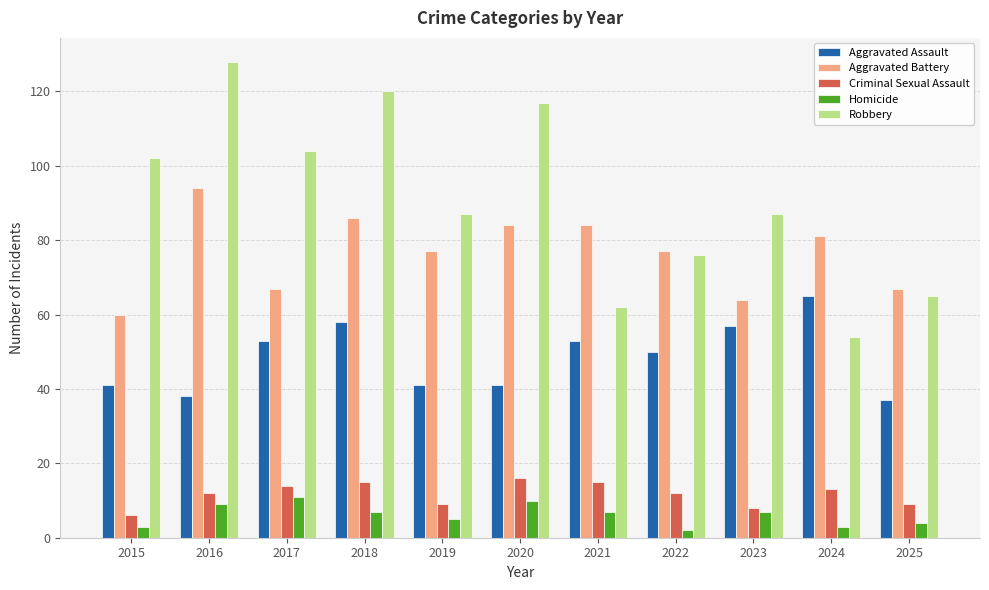

Reading right to left, what are all the values shown in this chart?

Aggravated Assault: 2025=37	2024=65	2023=57	2022=50	2021=53	2020=41	2019=41	2018=58	2017=53	2016=38	2015=41
Aggravated Battery: 2025=67	2024=81	2023=64	2022=77	2021=84	2020=84	2019=77	2018=86	2017=67	2016=94	2015=60
Criminal Sexual Assault: 2025=9	2024=13	2023=8	2022=12	2021=15	2020=16	2019=9	2018=15	2017=14	2016=12	2015=6
Homicide: 2025=4	2024=3	2023=7	2022=2	2021=7	2020=10	2019=5	2018=7	2017=11	2016=9	2015=3
Robbery: 2025=65	2024=54	2023=87	2022=76	2021=62	2020=117	2019=87	2018=120	2017=104	2016=128	2015=102